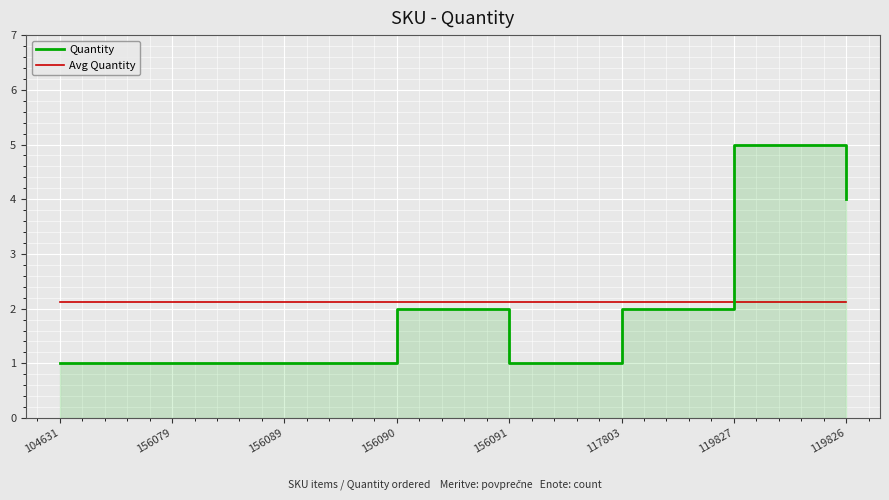

How many series are shown in this chart?

2